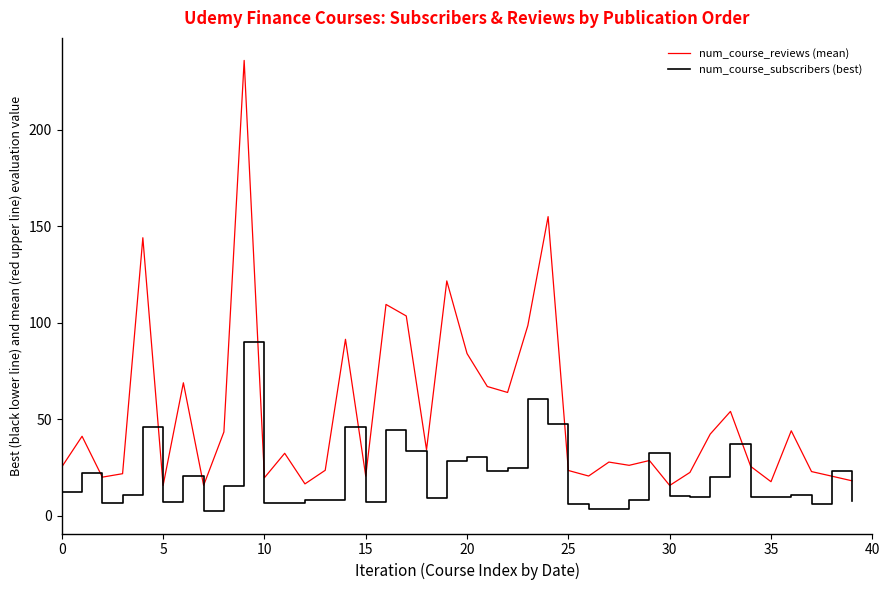

Rank the series by their average value, from highest to lowest.

num_course_reviews (mean), num_course_subscribers (best)